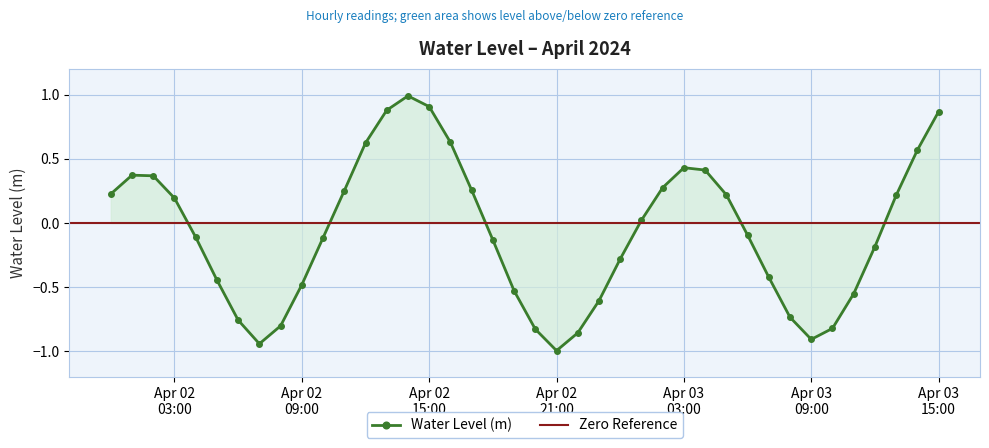

The chart shows a value of -1.5 at 2024-04-02 07:00:00. True or false?

False